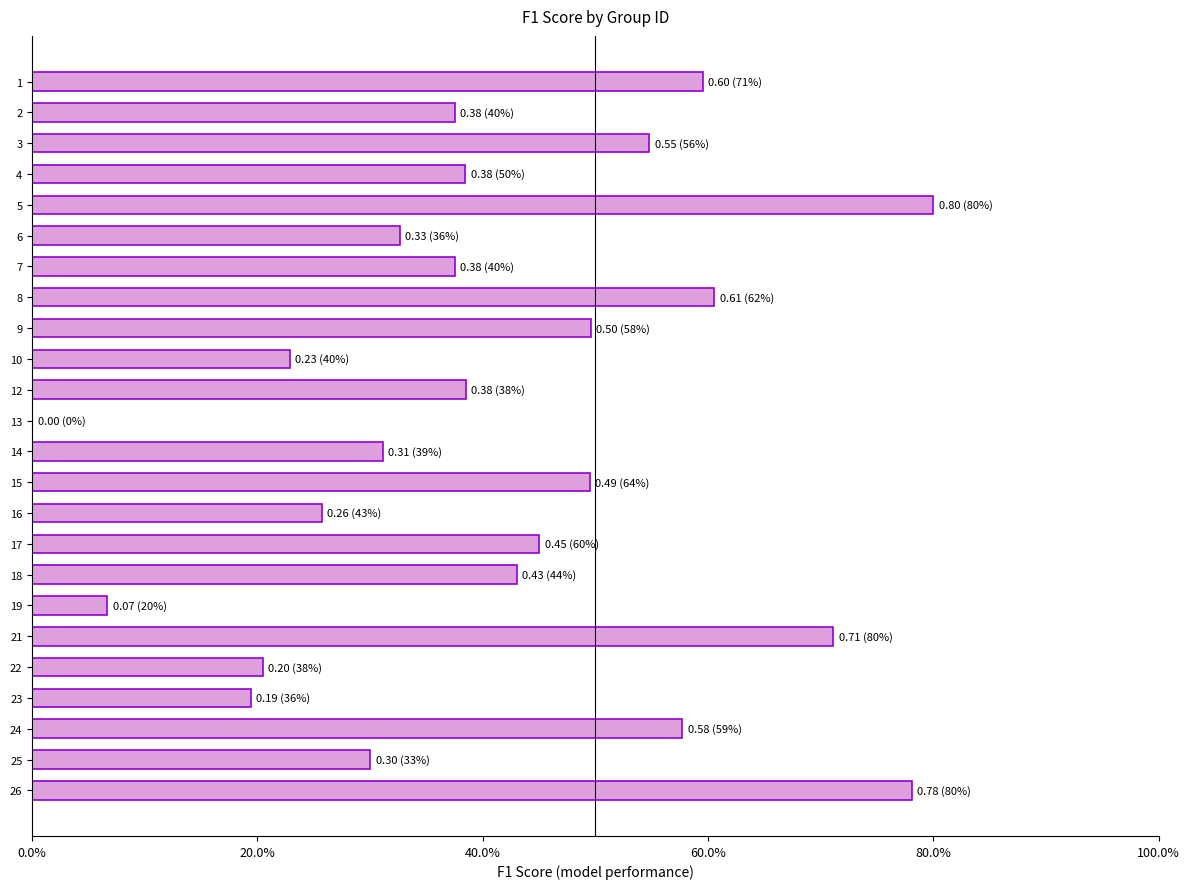

Are the bars horizontal?

Yes